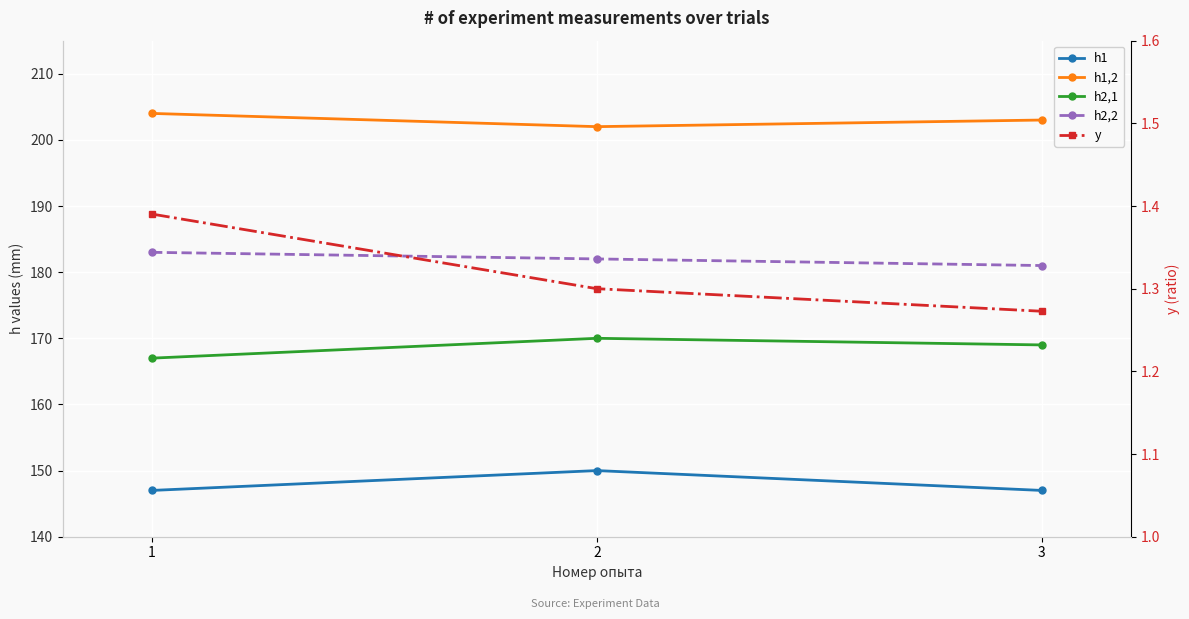

What is the sum of the h1 values at 1 and 3?

294.0